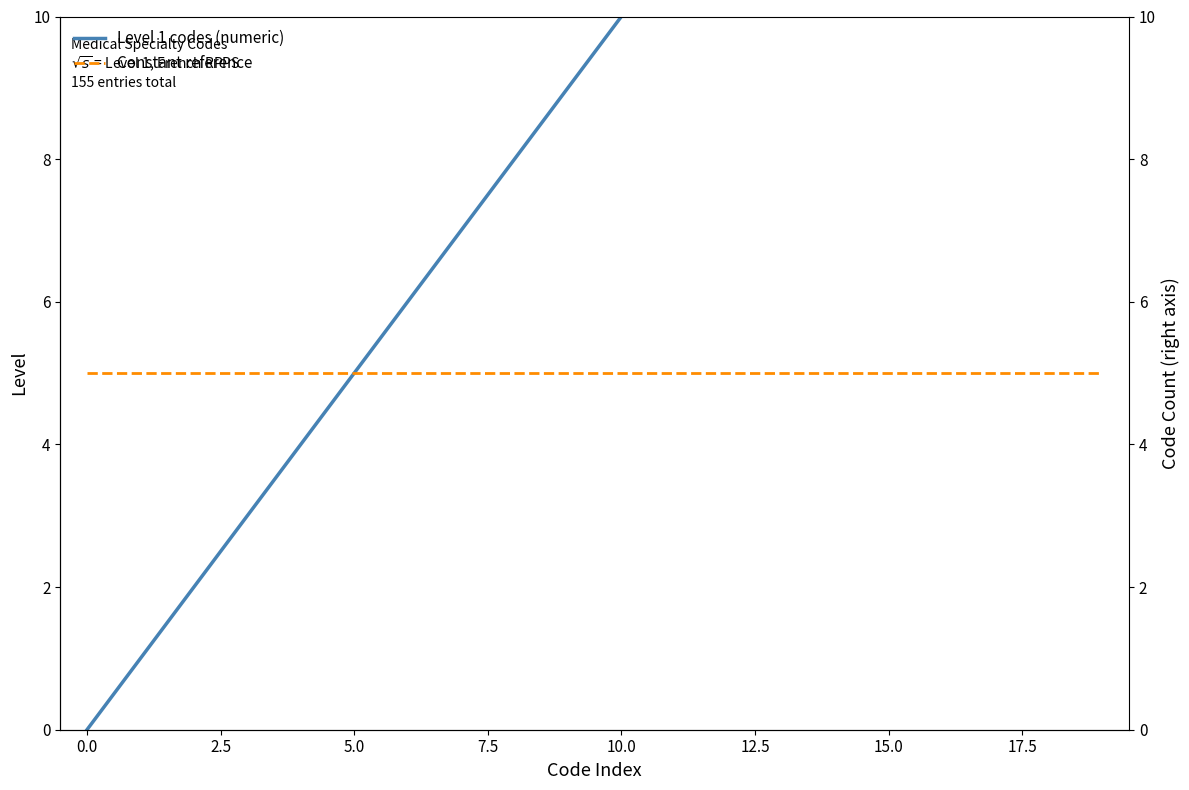

True or false: Constant reference has more than 1 points higher than both neighbors.

False